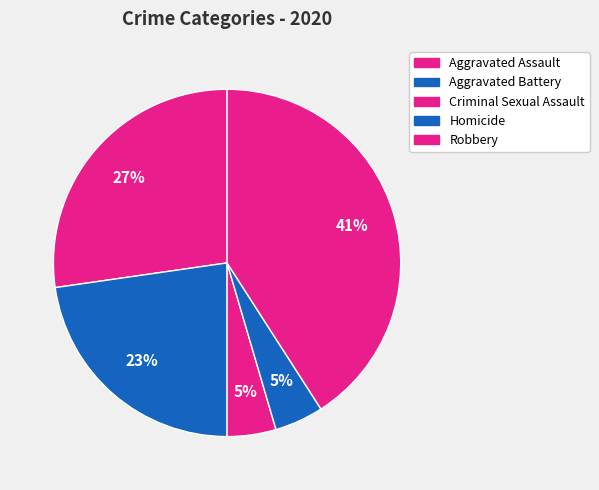

Approximately how many times larger is the value at Robbery compared to Aggravated Assault?

1.5